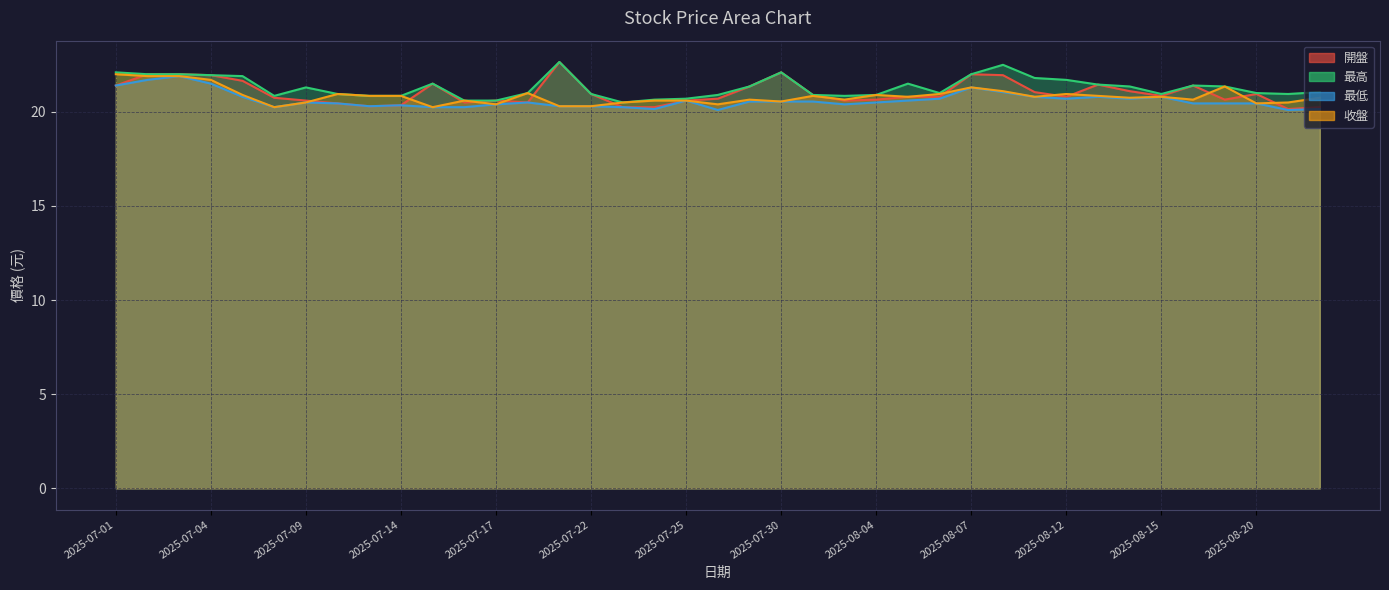

True or false: 最低 has a value of 21.4 at 2025-07-01.

True